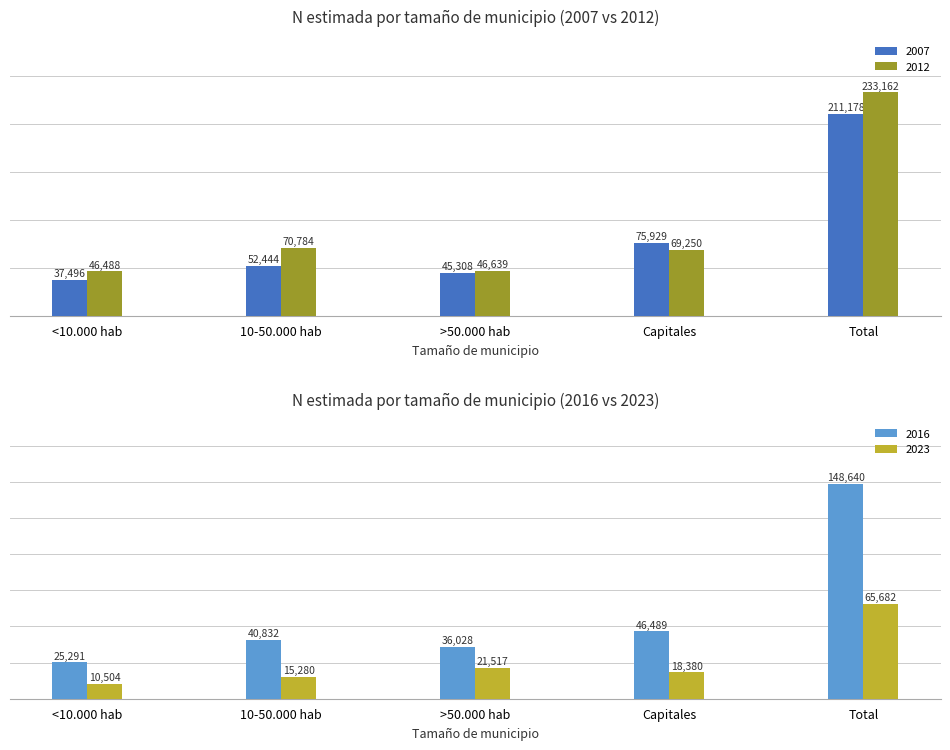

Which has a higher value, Capitales or <10.000 hab?

Capitales